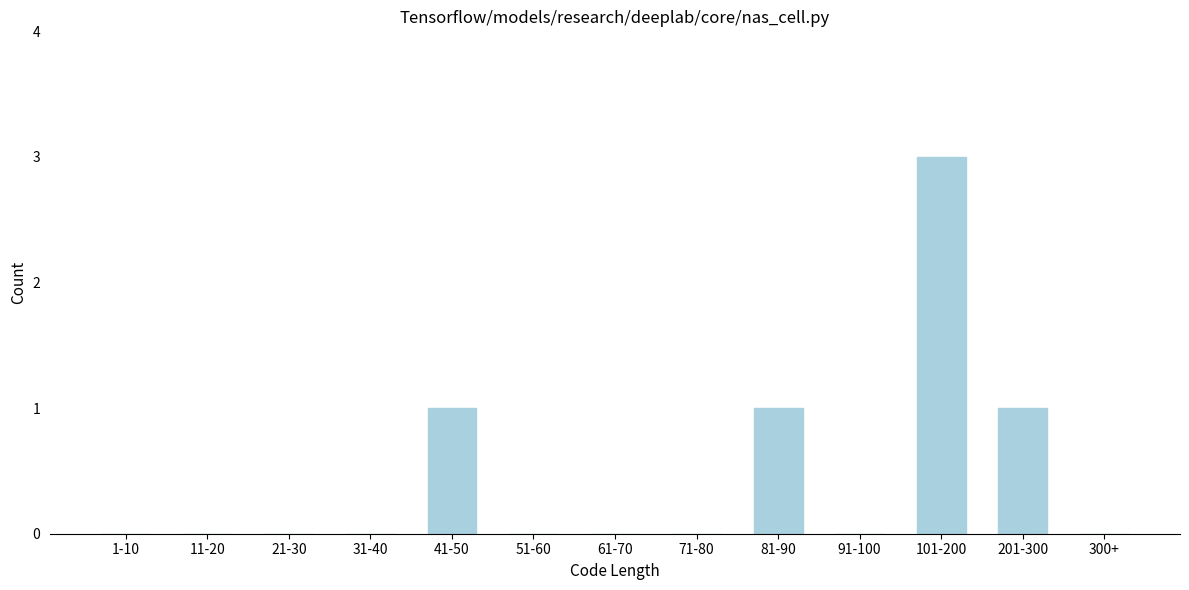

Reading right to left, extract all data points from this chart.

300+=0	201-300=1	101-200=3	91-100=0	81-90=1	71-80=0	61-70=0	51-60=0	41-50=1	31-40=0	21-30=0	11-20=0	1-10=0